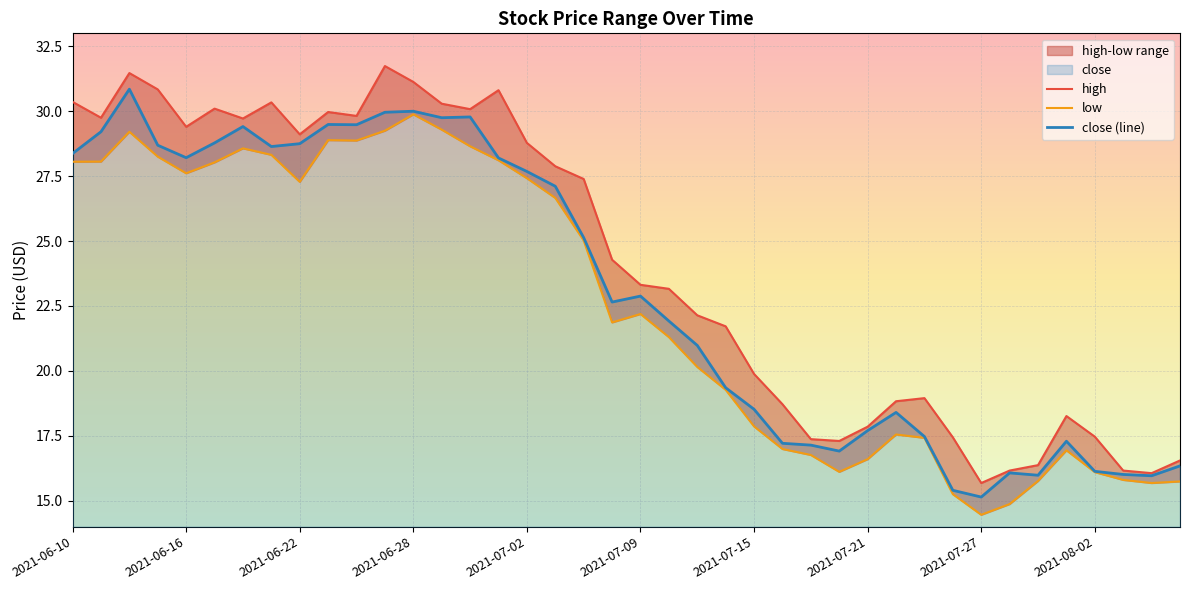

What is the spread (max minus min) of values at 34?

0.6